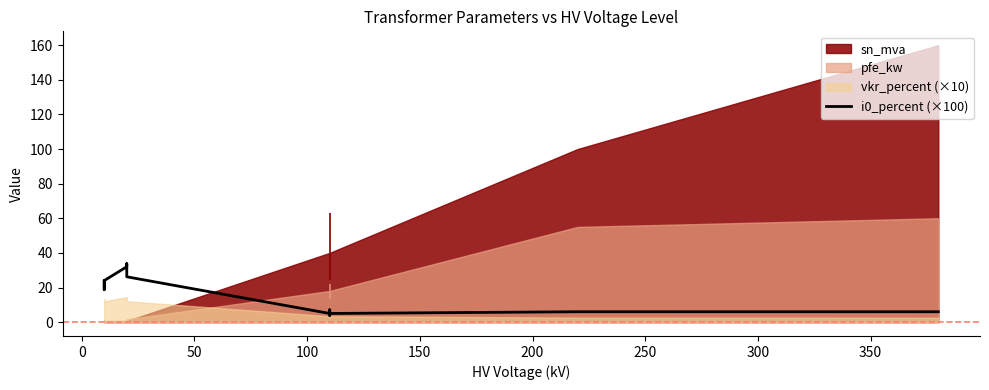

True or false: the data shows 1.4 at 11.

False